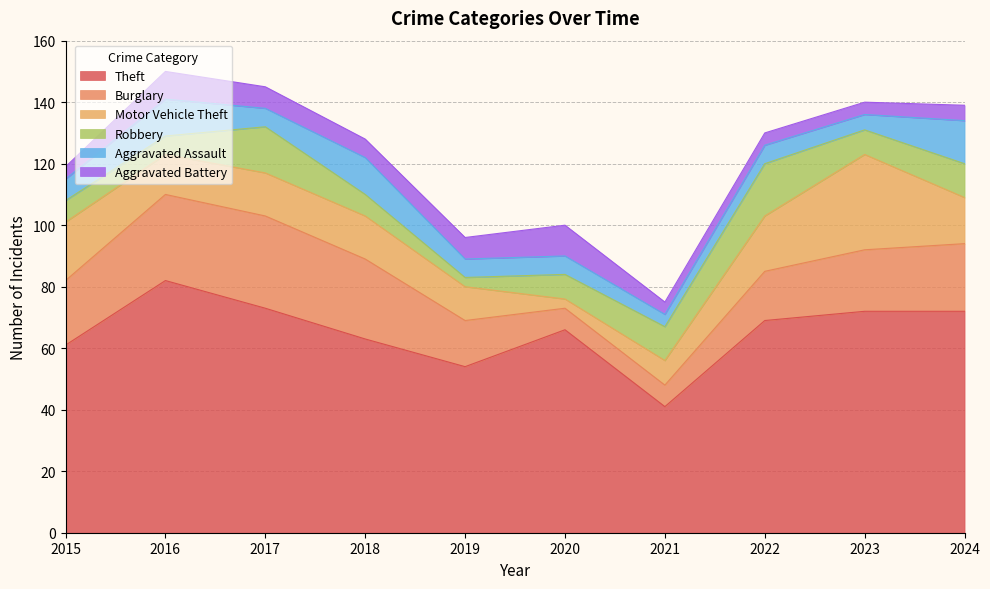

How many lines are shown in the chart?

6